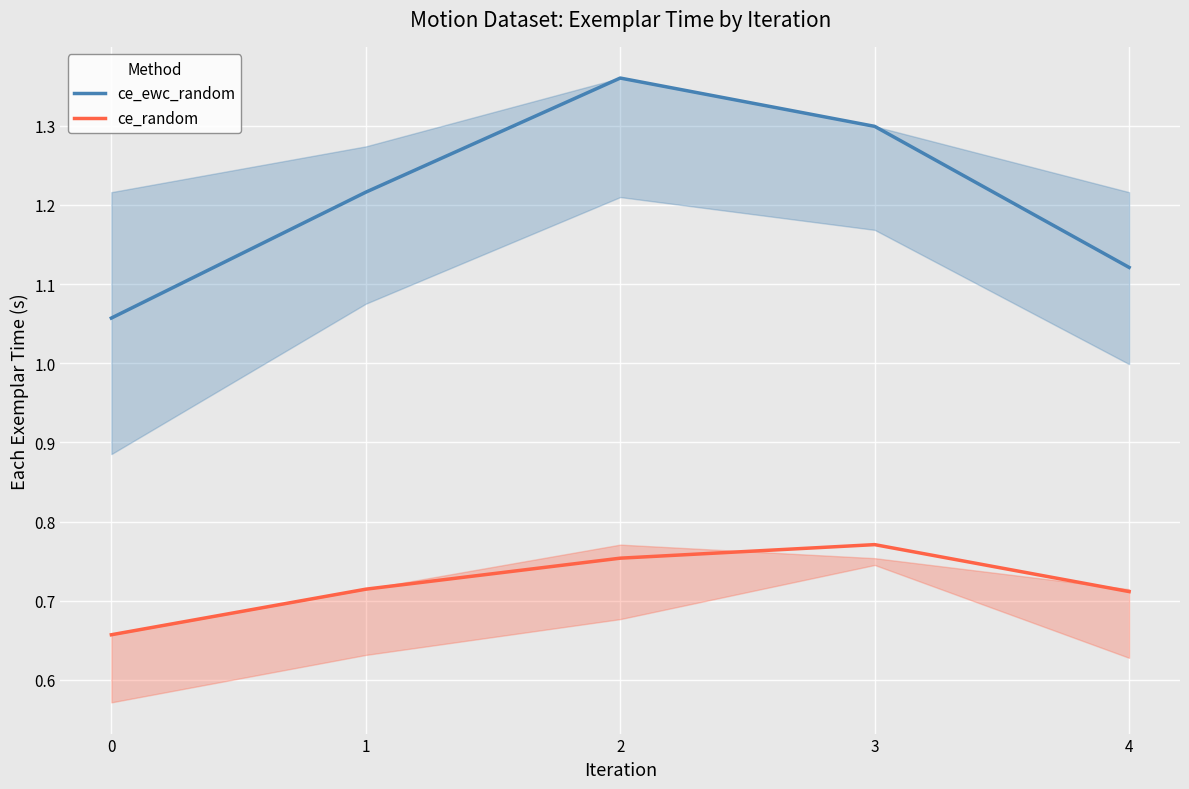

List the series in order of their overall mean, highest first.

ce_ewc_random, ce_random